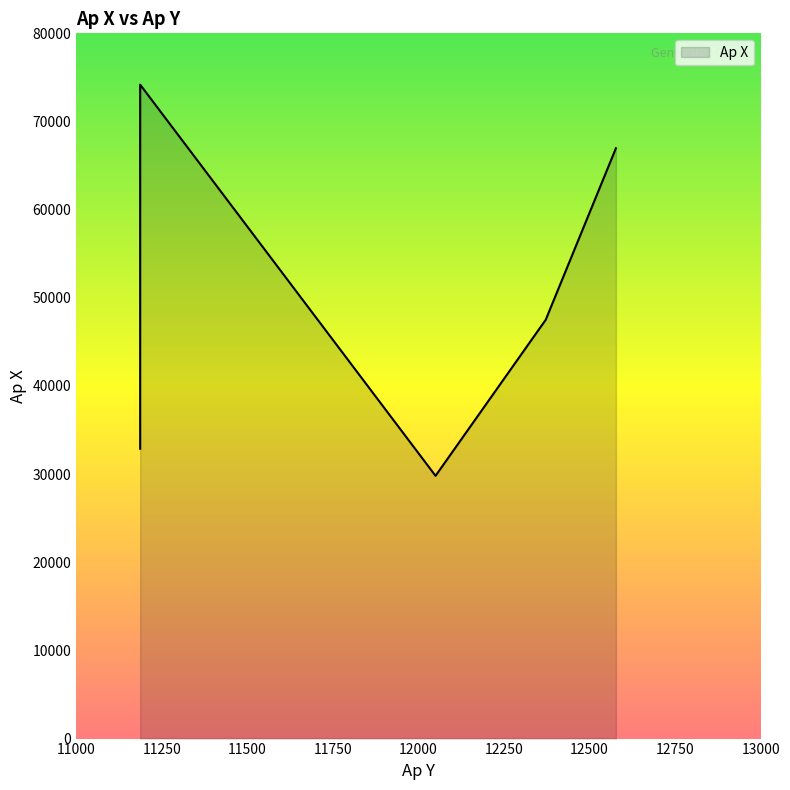

List the labels in order of value, smallest first.

12050, 11187, 12372, 12577, 11187, 11187